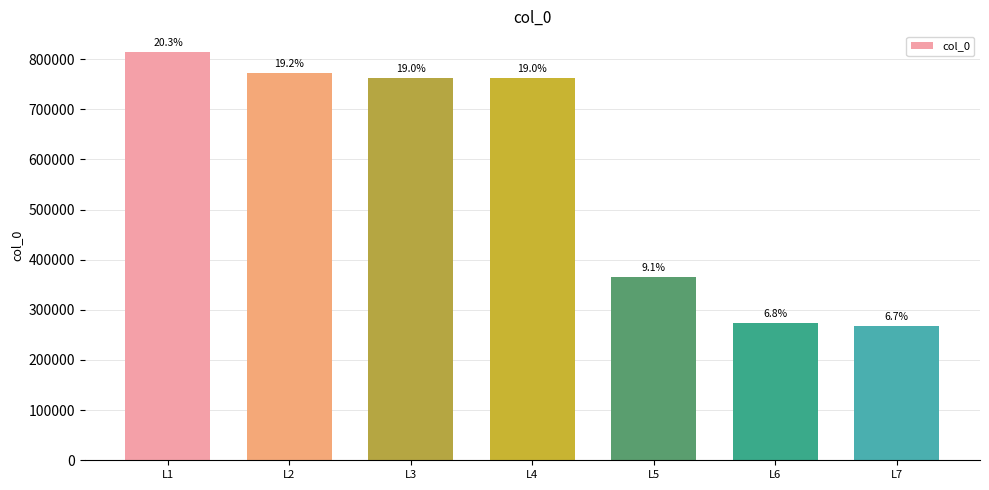

Does the chart contain any negative values?

No